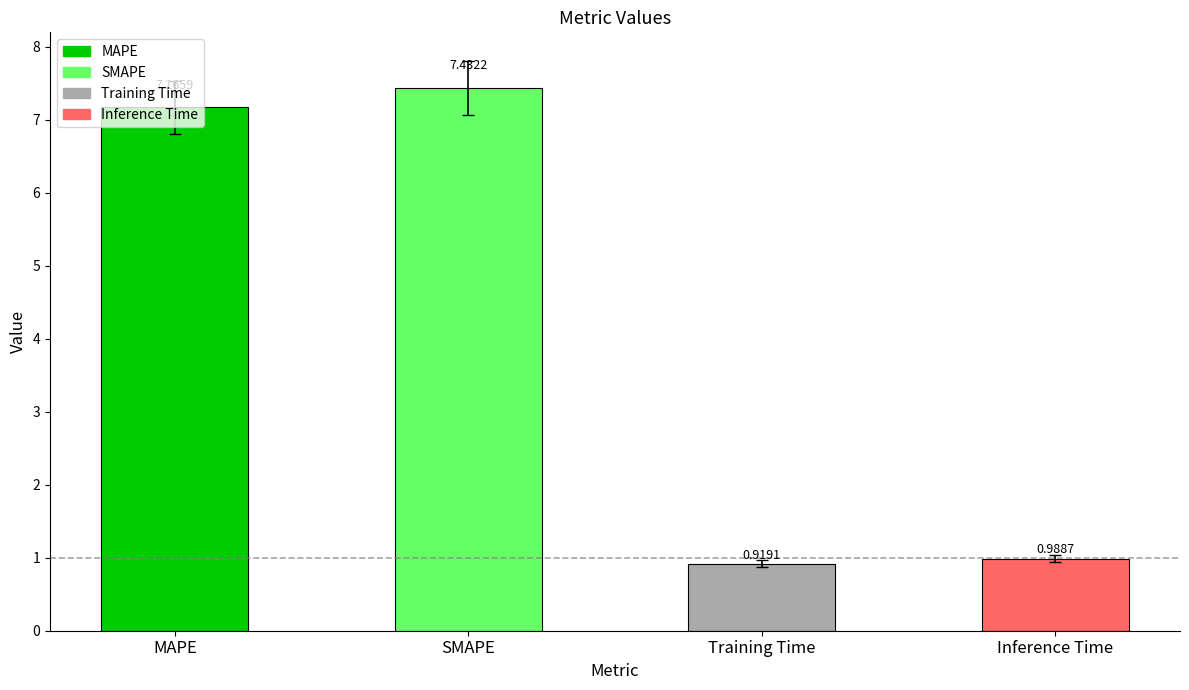

List the labels in order of value, largest first.

SMAPE, MAPE, Inference Time, Training Time